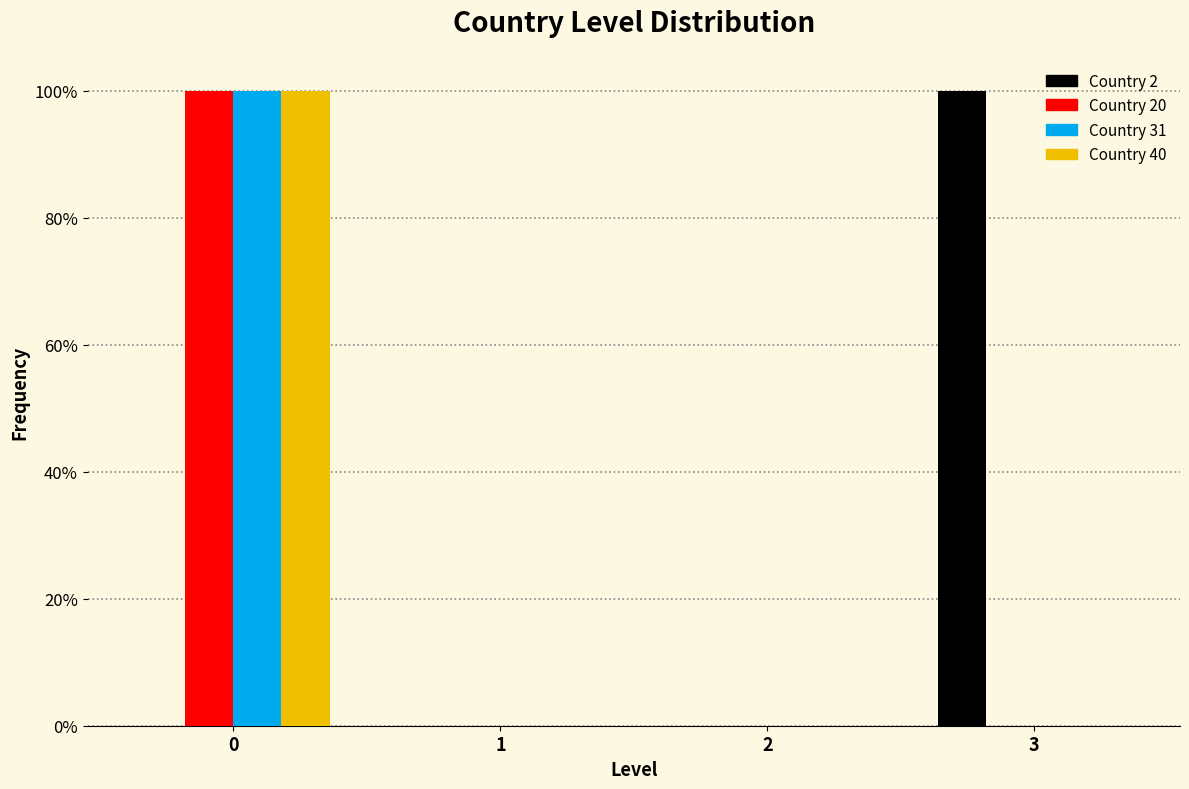

Are the bars grouped side by side (vs. stacked)?

Yes